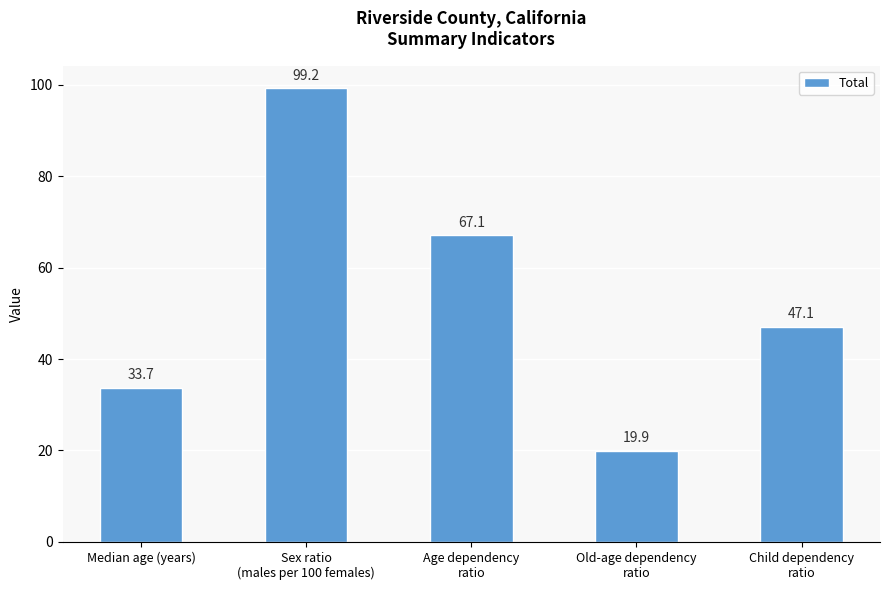

At which category does the chart reach its peak across all series?

Sex ratio
(males per 100 females)